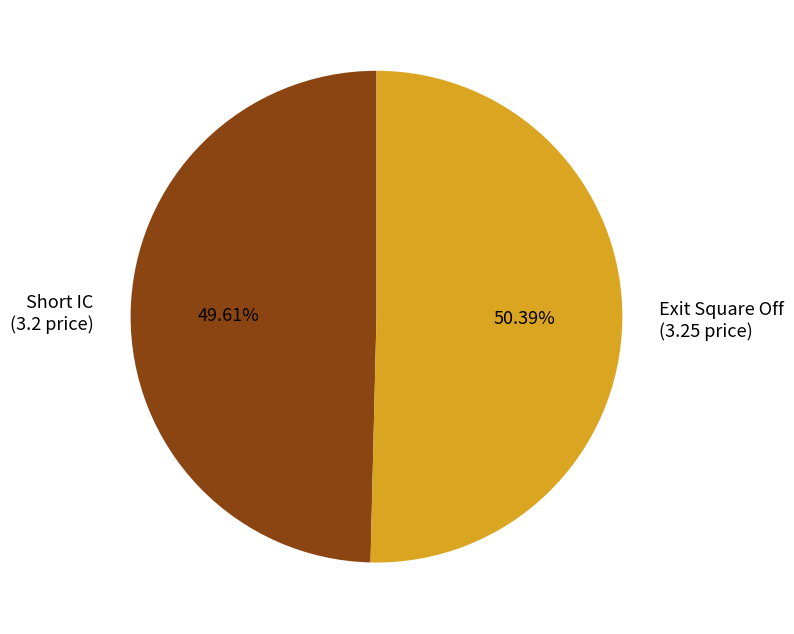

To the nearest percent, what is the combined percentage of Short IC and Exit Square Off?

100%